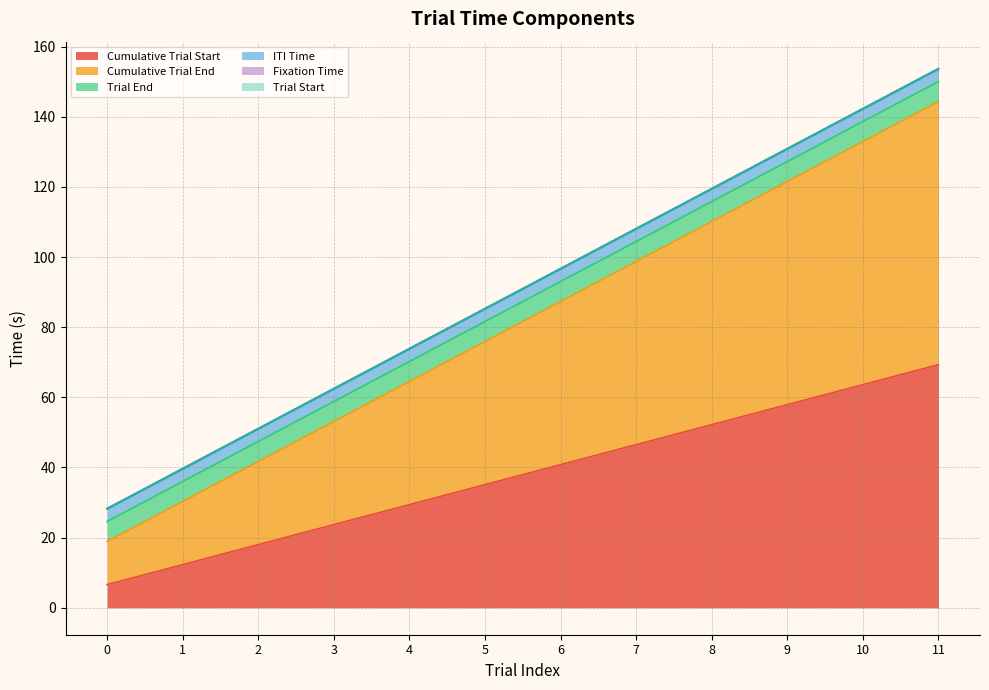

Reading left to right, what are all the values shown in this chart?

Cumulative Trial Start: 6.6	12.3	18.0	23.7	29.4	35.1	40.8	46.5	52.2	57.9	63.6	69.3
Cumulative Trial End: 12.3	18.0	23.7	29.4	35.1	40.8	46.5	52.2	57.9	63.6	69.3	75.0
Trial End: 5.7	5.7	5.7	5.7	5.7	5.7	5.7	5.7	5.7	5.7	5.7	5.7
ITI Time: 3.5	3.5	3.5	3.5	3.5	3.5	3.5	3.5	3.5	3.5	3.5	3.5
Fixation Time: 0.2	0.2	0.2	0.2	0.2	0.2	0.2	0.2	0.2	0.2	0.2	0.2
Trial Start: 0.0	0.0	0.0	0.0	0.0	0.0	0.0	0.0	0.0	0.0	0.0	0.0